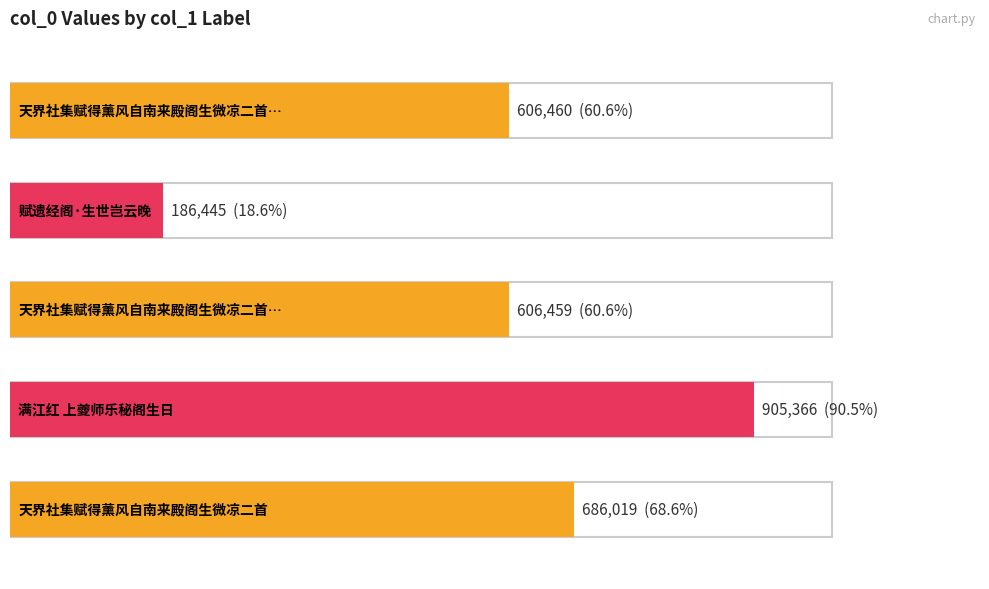

What is the sum of the values at 赋遗经阁·生世岂云晚 and 天界社集赋得薰风自南来殿阁生微凉二首?

872464